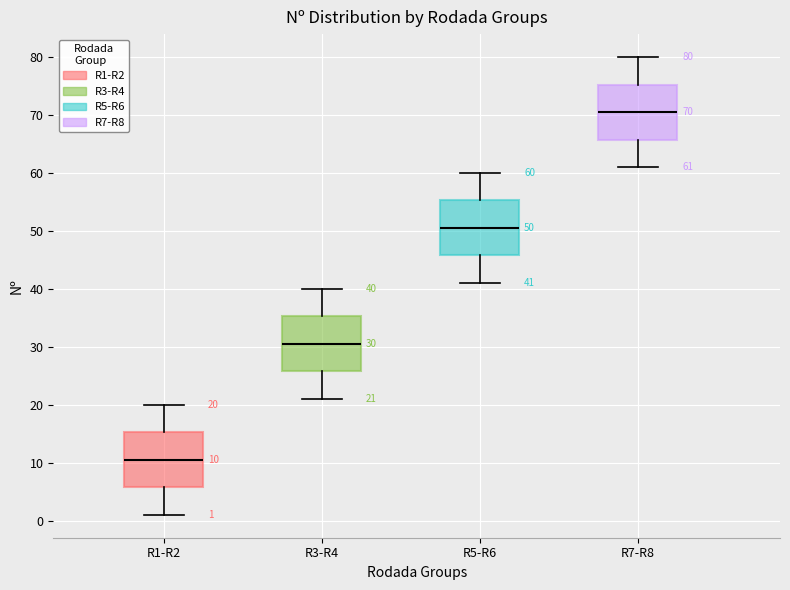

Which box's median line is the highest?

R7-R8